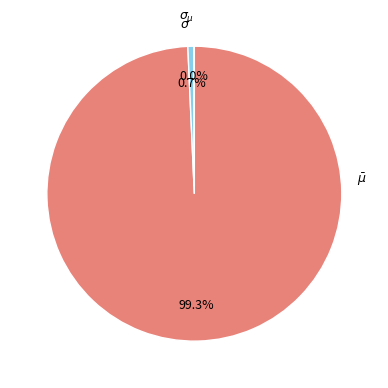

Which has a higher value, $\sigma$ or $\bar\mu$?

$\bar\mu$